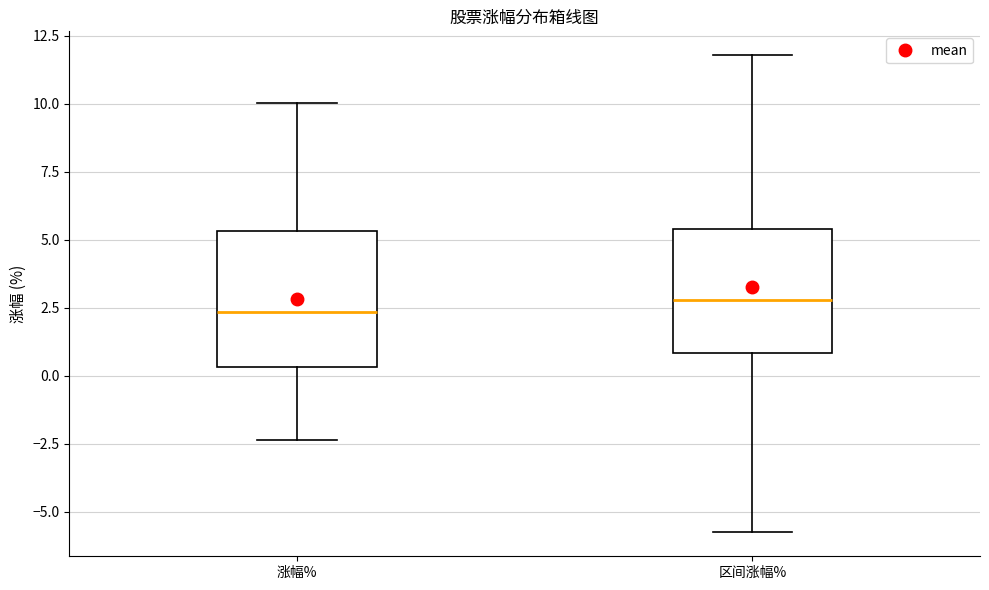

Reading left to right, transcribe this box plot: for each box, give where its median line is, the range the box spans, and where its two whiskers end, as read against the y-axis. The values are not printed on the chart, so give them approximately, as read against the axis.

涨幅%: median 2.5, box 0.5 to 5.5, whiskers -2.5 to 10.0
区间涨幅%: median 3.0, box 1.0 to 5.5, whiskers -5.5 to 12.0